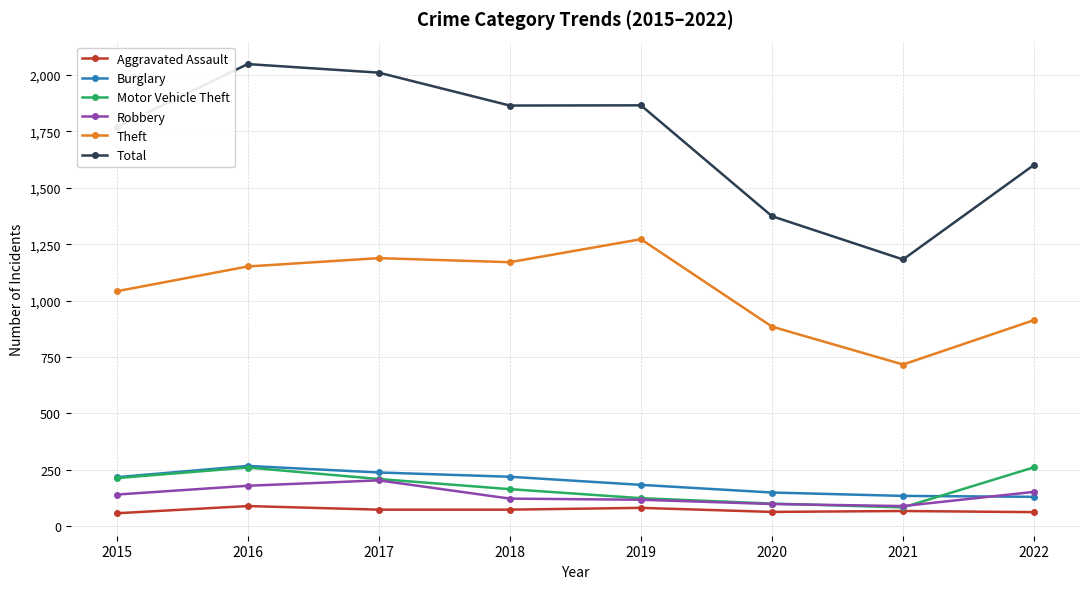

What is the difference between the highest and lowest values at 2022?

1541